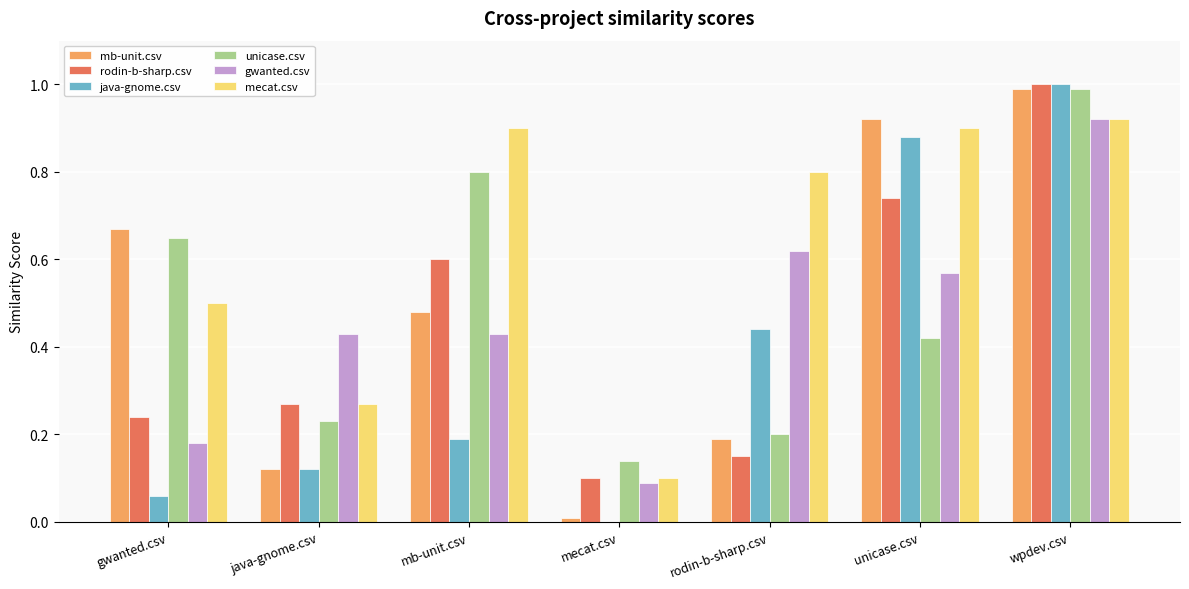

At which category is the sum across all series the highest?

wpdev.csv